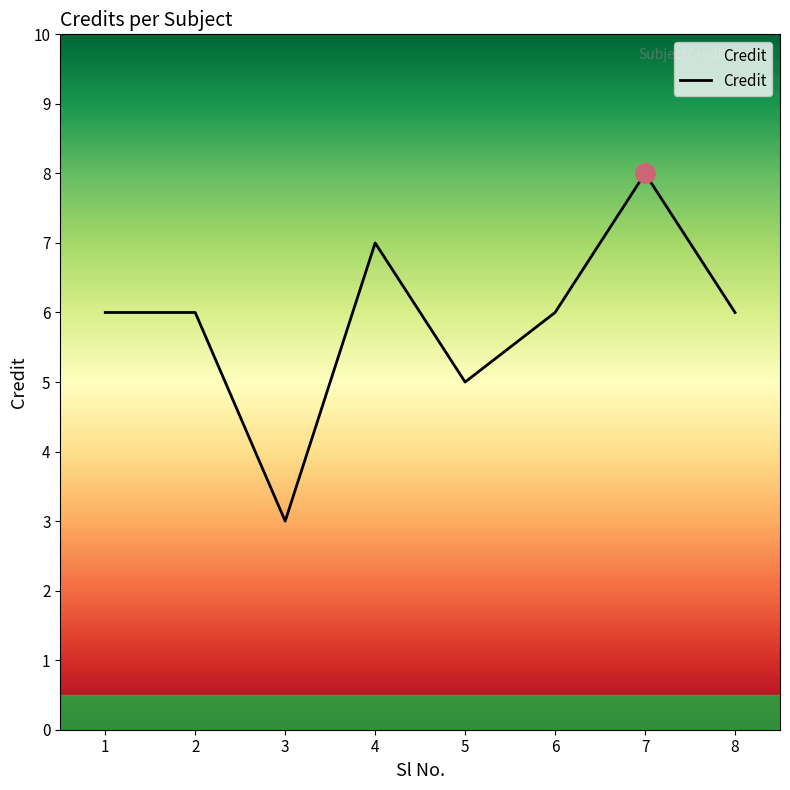

At which category does the data reach its first local valley?

3